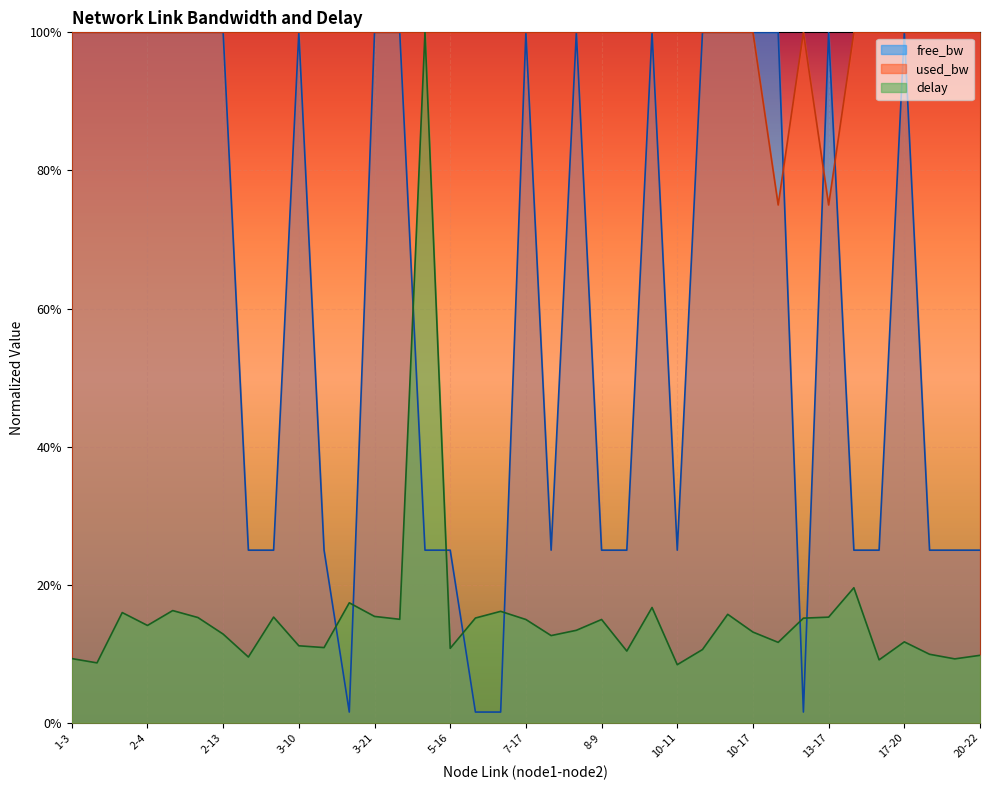

Read the used_bw value at 10-12.

1.0